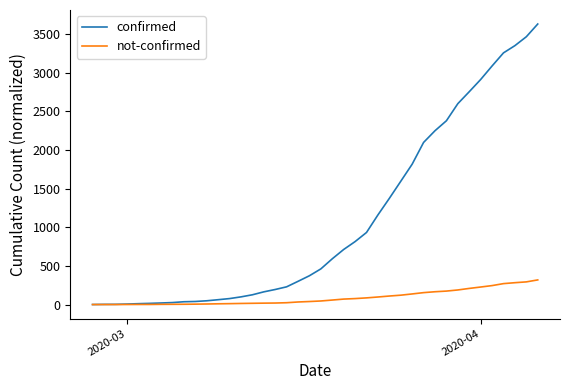

List the series in order of their peak value, highest first.

confirmed, not-confirmed